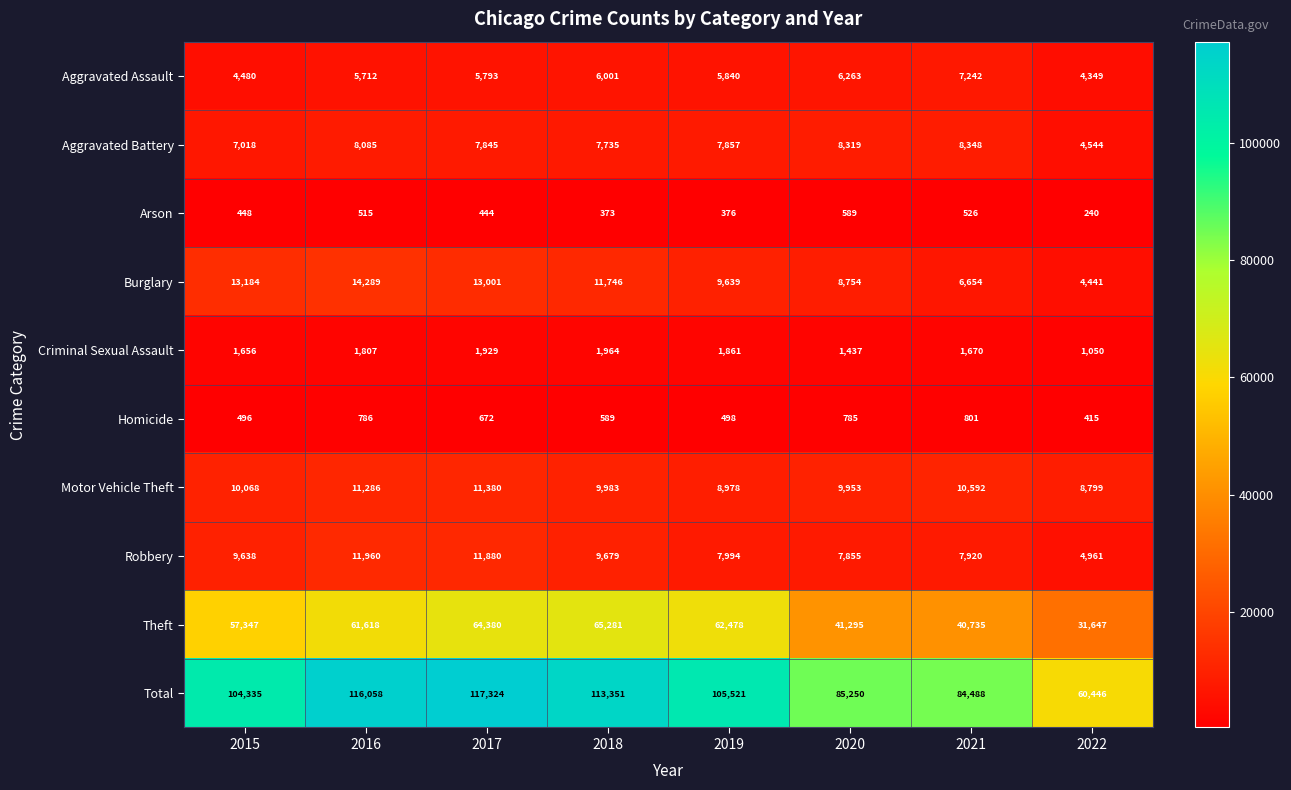

Between 2017 and 2018, which series saw the biggest shift?

Total